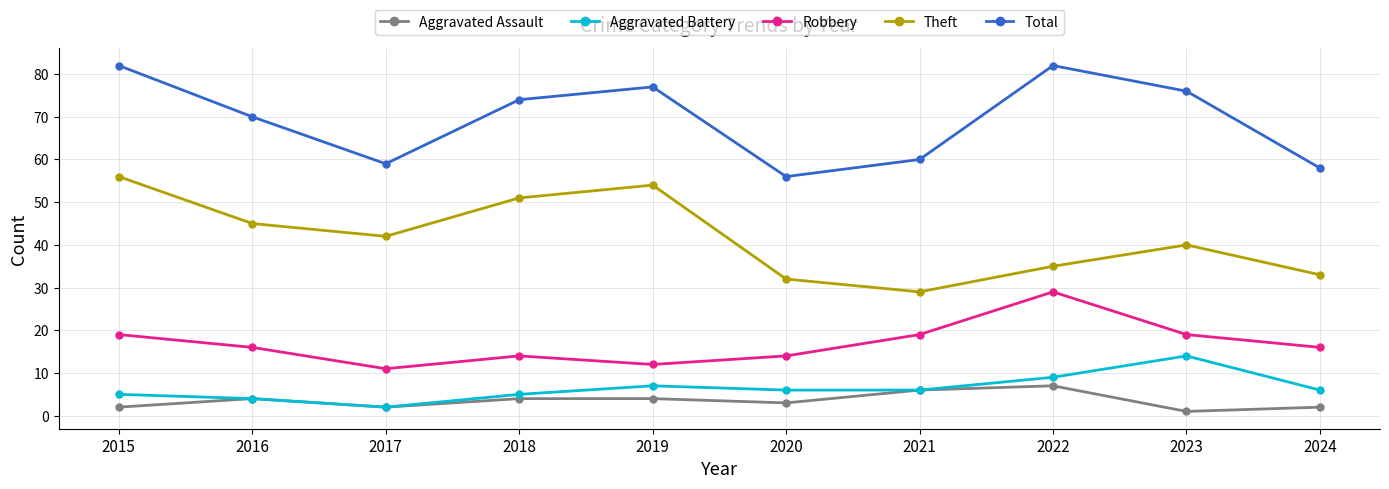

What is the value of the Robbery point at the 9th from the left?

19